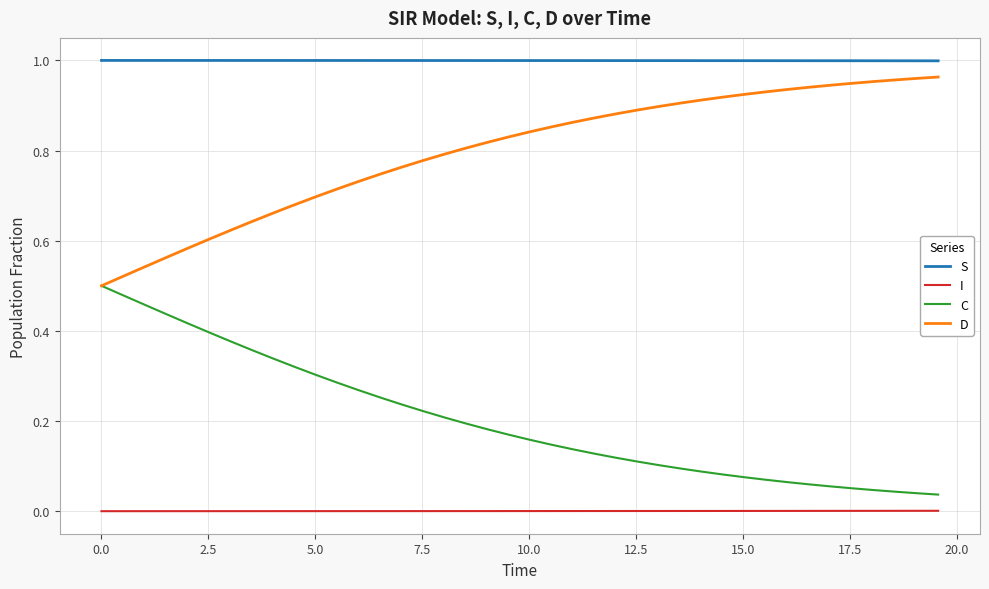

Which series has the largest total across all categories?

S